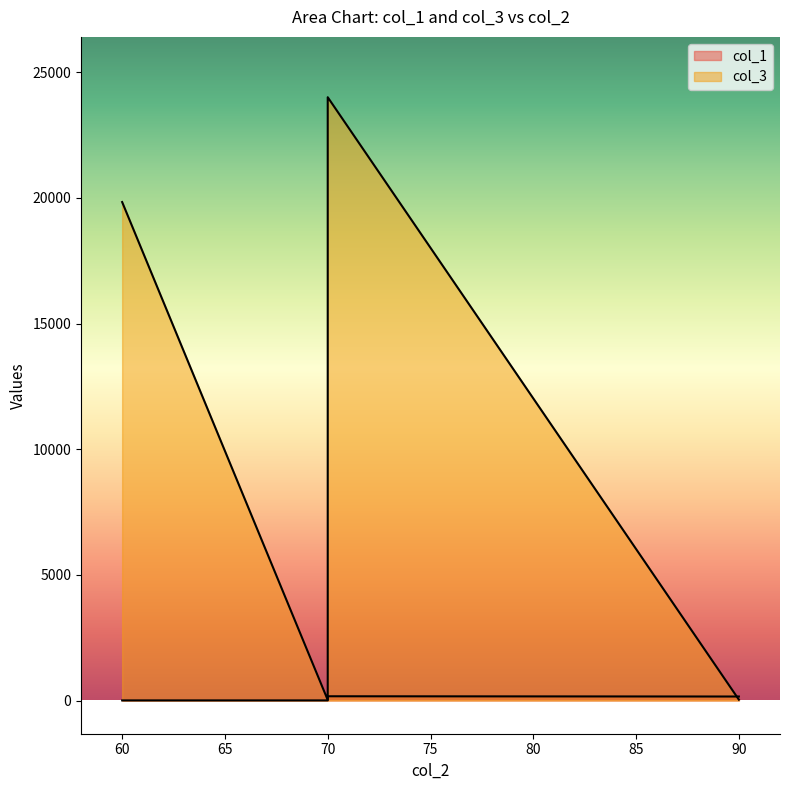

True or false: the data has more than 1 interior local peaks.

False